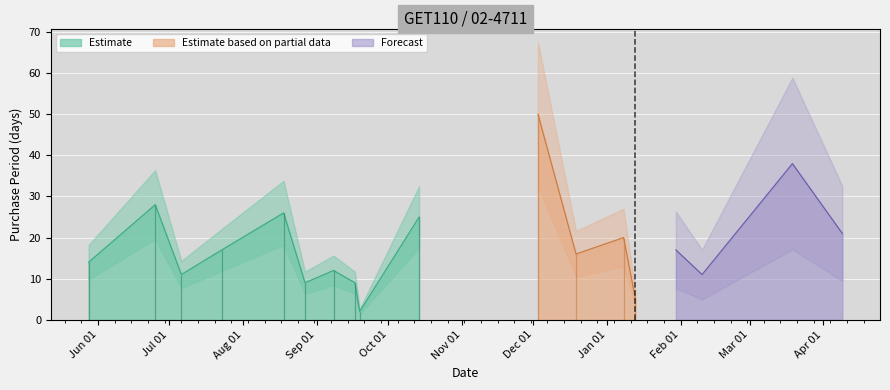

What is the average value?

18